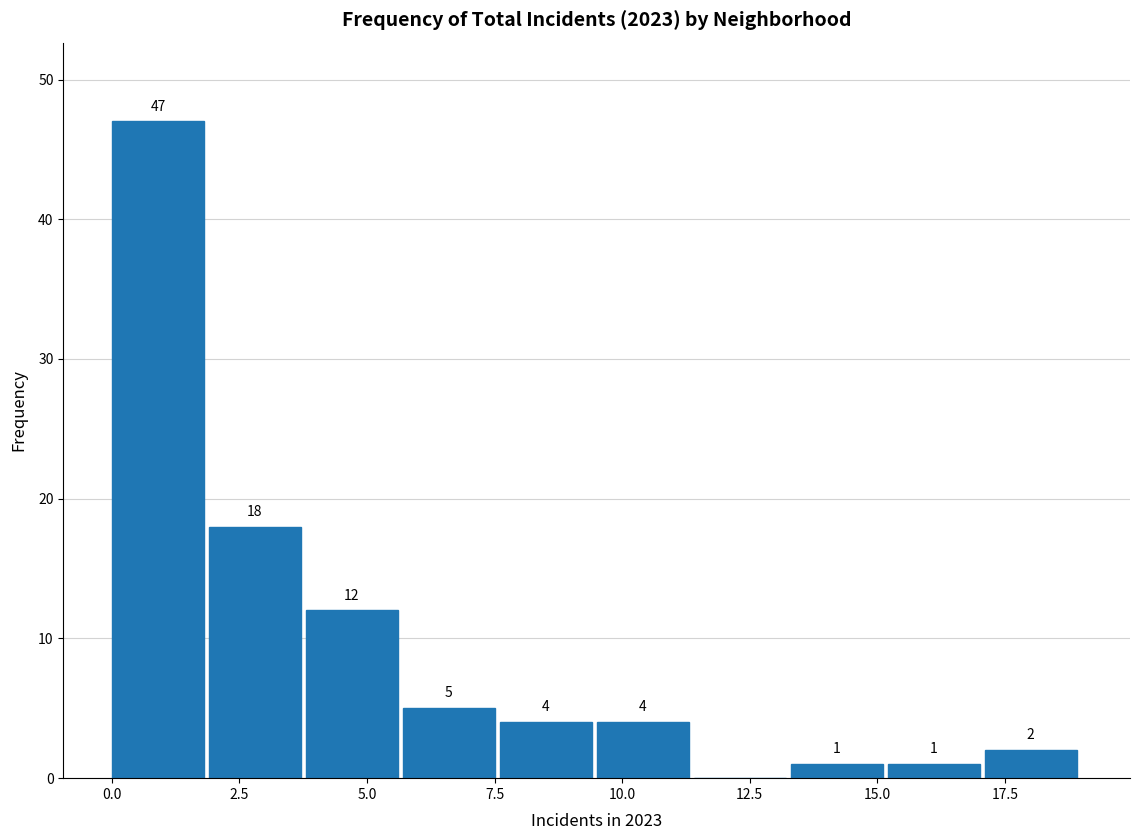

Read against the x-axis, roughly where is the centre of the tallest bar?

1.0